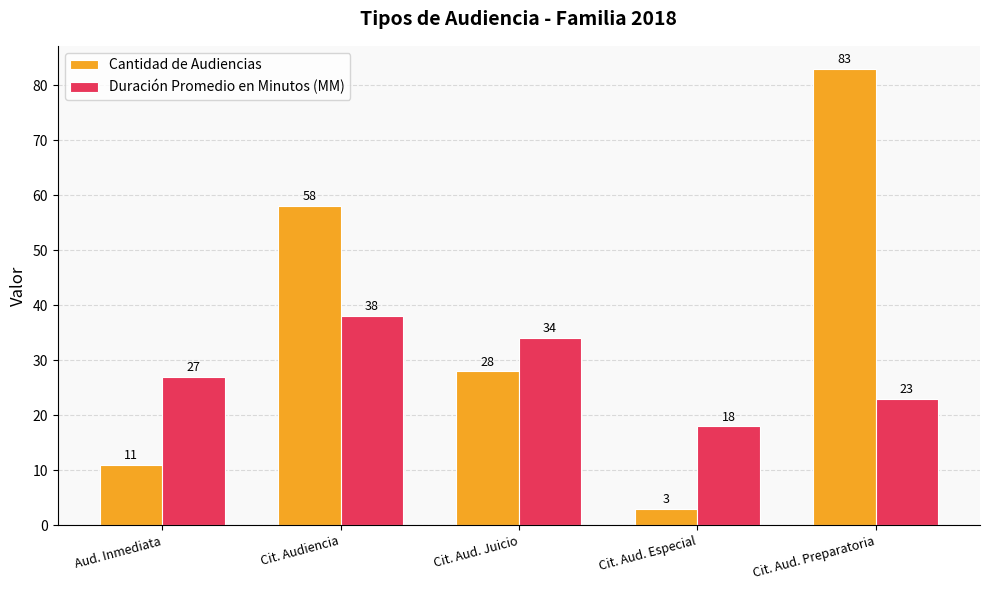

The Duración Promedio en Minutos (MM) series shows 9 at Cit. Aud. Preparatoria. True or false?

False